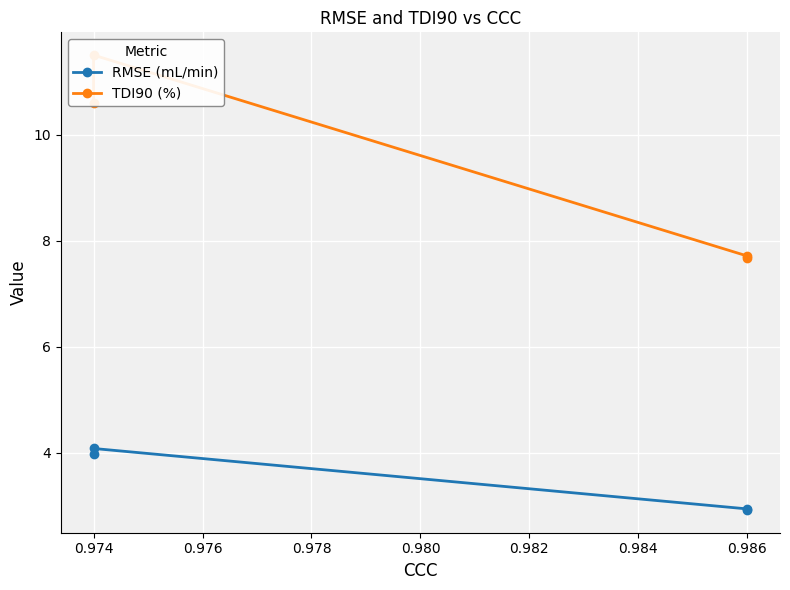

Reading left to right, list all the values displayed in this chart.

RMSE (mL/min): 4.0	4.1	2.9	2.9
TDI90 (%): 10.6	11.5	7.7	7.7